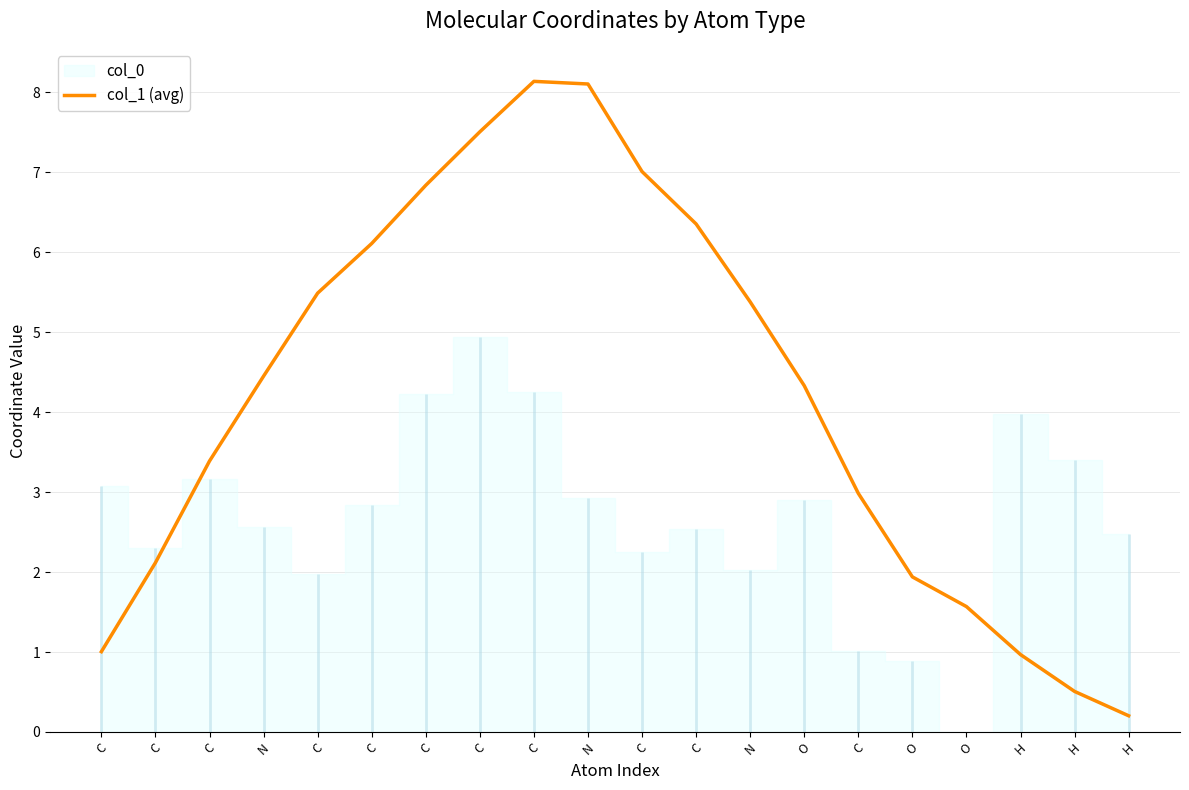

Reading left to right, extract all data points from this chart.

1.0	2.1	3.4	4.5	5.5	6.1	6.8	7.5	8.1	8.1	7.0	6.4	5.4	4.3	3.0	1.9	1.6	1.0	0.5	0.2